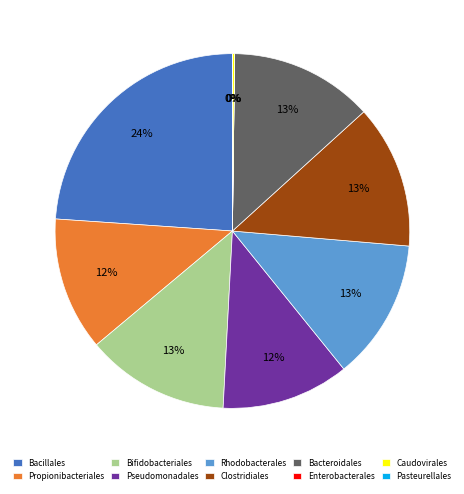

What percentage is the Propionibacteriales slice, to the nearest percent?

12%